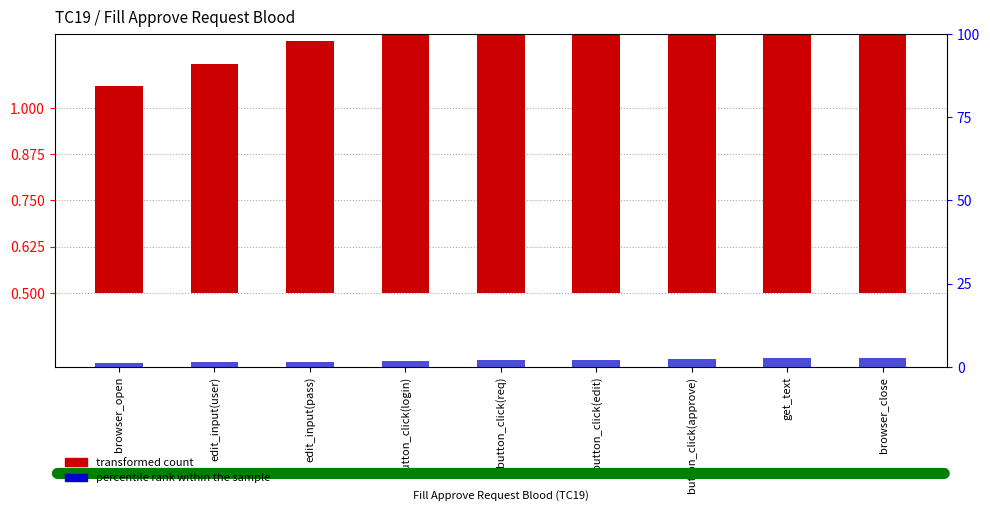

Reading right to left, what are all the values shown in this chart?

transformed count: browser_close=1.0	get_text=1.0	button_click(approve)=0.9	button_click(edit)=0.9	button_click(req)=0.8	button_click(login)=0.7	edit_input(pass)=0.7	edit_input(user)=0.6	browser_open=0.6
percentile rank within the sample: browser_close=2.8	get_text=2.6	button_click(approve)=2.4	button_click(edit)=2.2	button_click(req)=2.0	button_click(login)=1.8	edit_input(pass)=1.6	edit_input(user)=1.4	browser_open=1.2